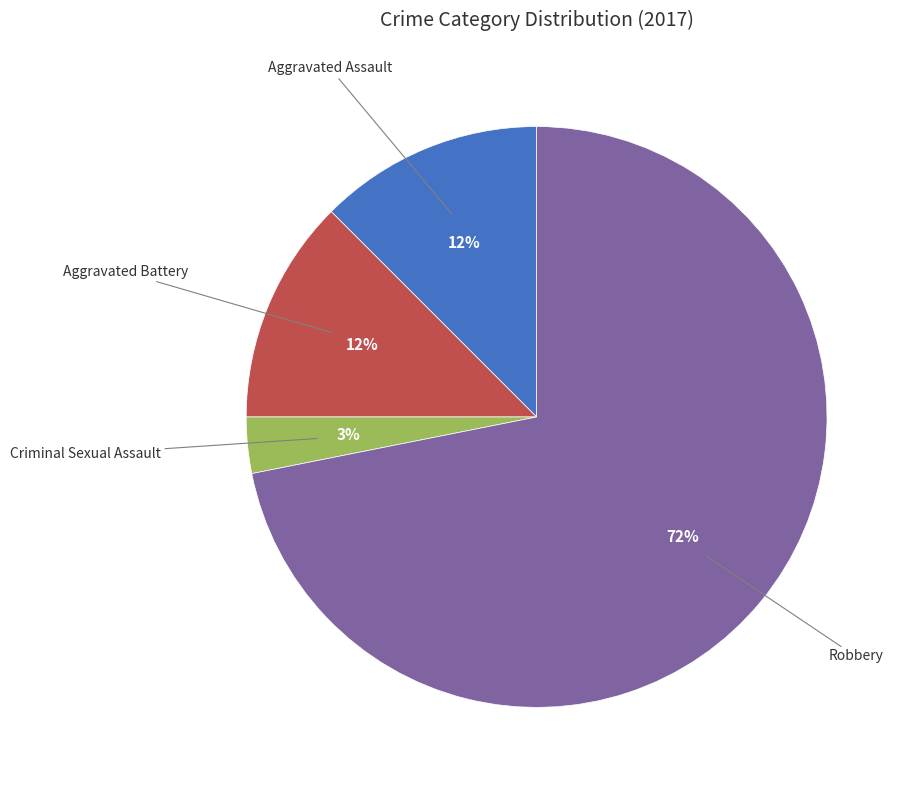

Is the sum of Robbery and Aggravated Assault greater than half?

Yes